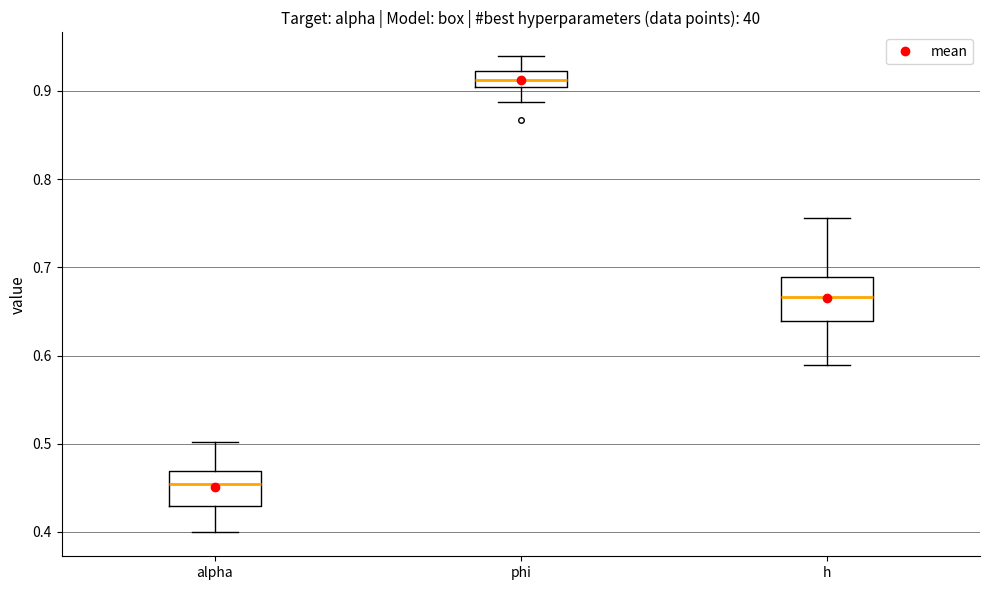

Reading left to right, transcribe this box plot: for each box, give where its median line is, the range the box spans, and where its two whiskers end, as read against the y-axis. The values are not printed on the chart, so give them approximately, as read against the axis.

alpha: median 0.45, box 0.43 to 0.47, whiskers 0.40 to 0.50
phi: median 0.91, box 0.90 to 0.92, whiskers 0.89 to 0.94
h: median 0.67, box 0.64 to 0.69, whiskers 0.59 to 0.76